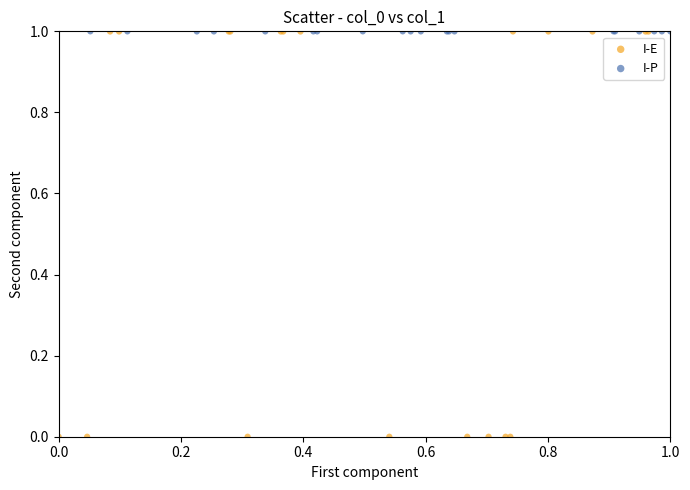

Which series has the largest Y range (max minus min)?

I-E